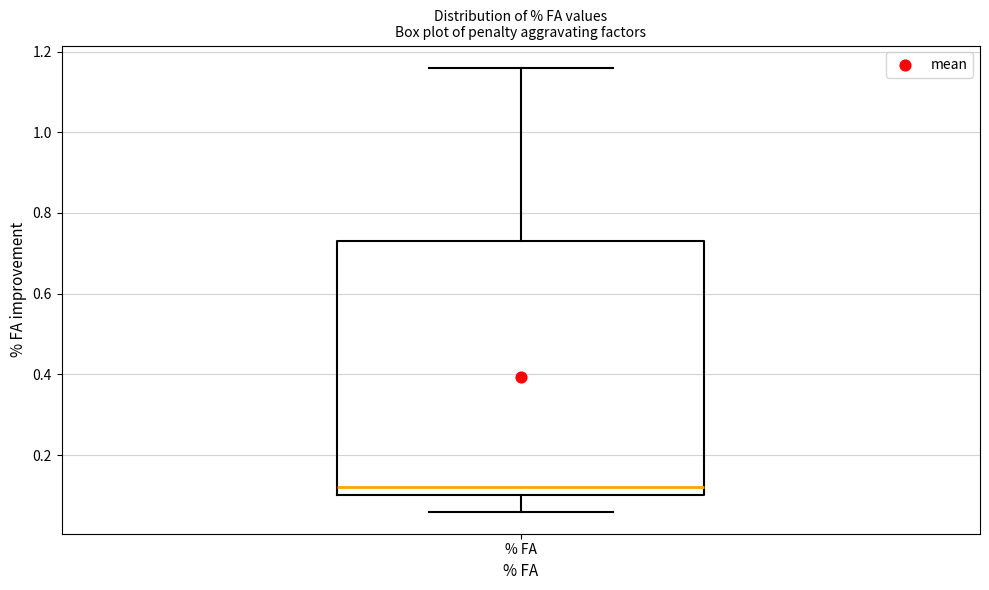

Transcribe this box plot: give where the median line is, the range the box spans, and where the two whiskers end, as read against the y-axis. The values are not printed on the chart, so give them approximately, as read against the axis.

median 0.12, box 0.10 to 0.74, whiskers 0.06 to 1.16